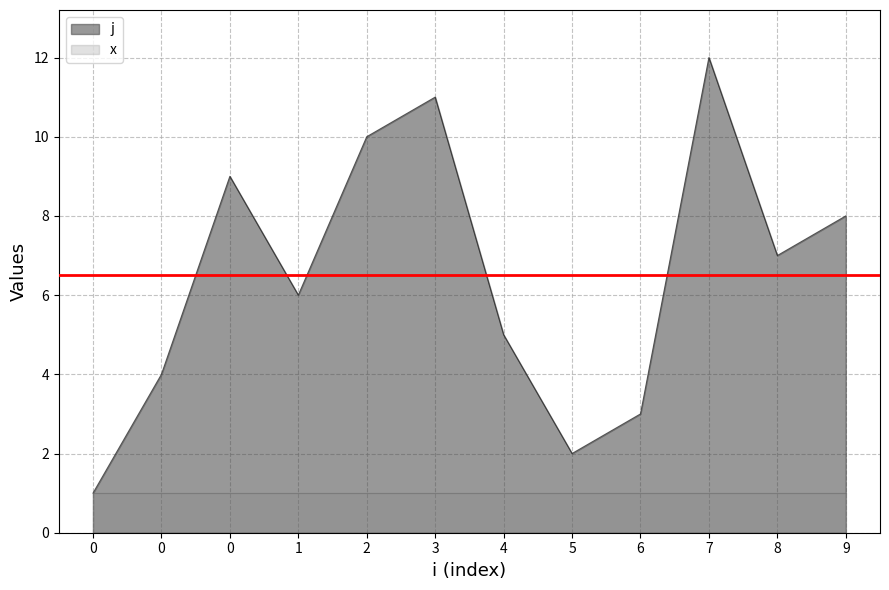

What is the value of the 7th point from the left?

5